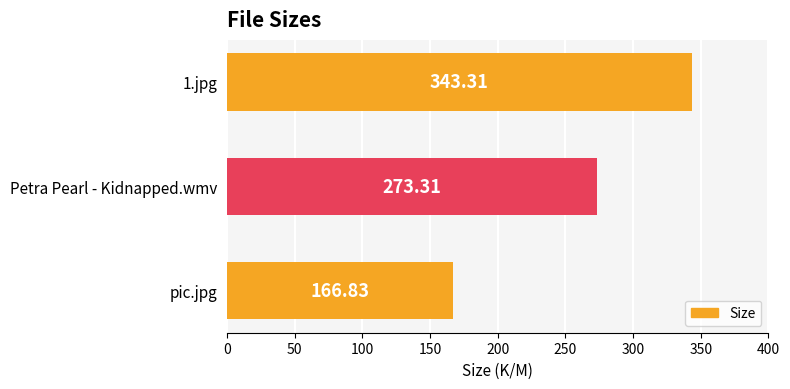

Rank the categories by value from highest to lowest.

1.jpg, Petra Pearl - Kidnapped.wmv, pic.jpg